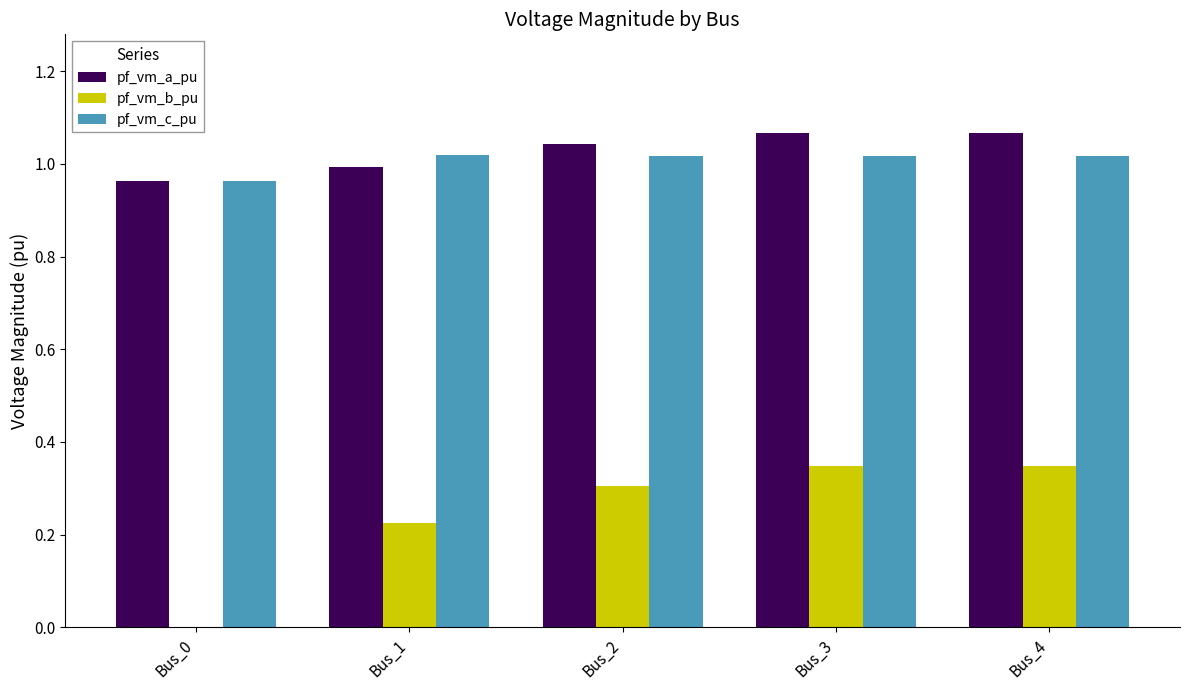

What are all the series names shown in the legend?

pf_vm_a_pu, pf_vm_b_pu, pf_vm_c_pu